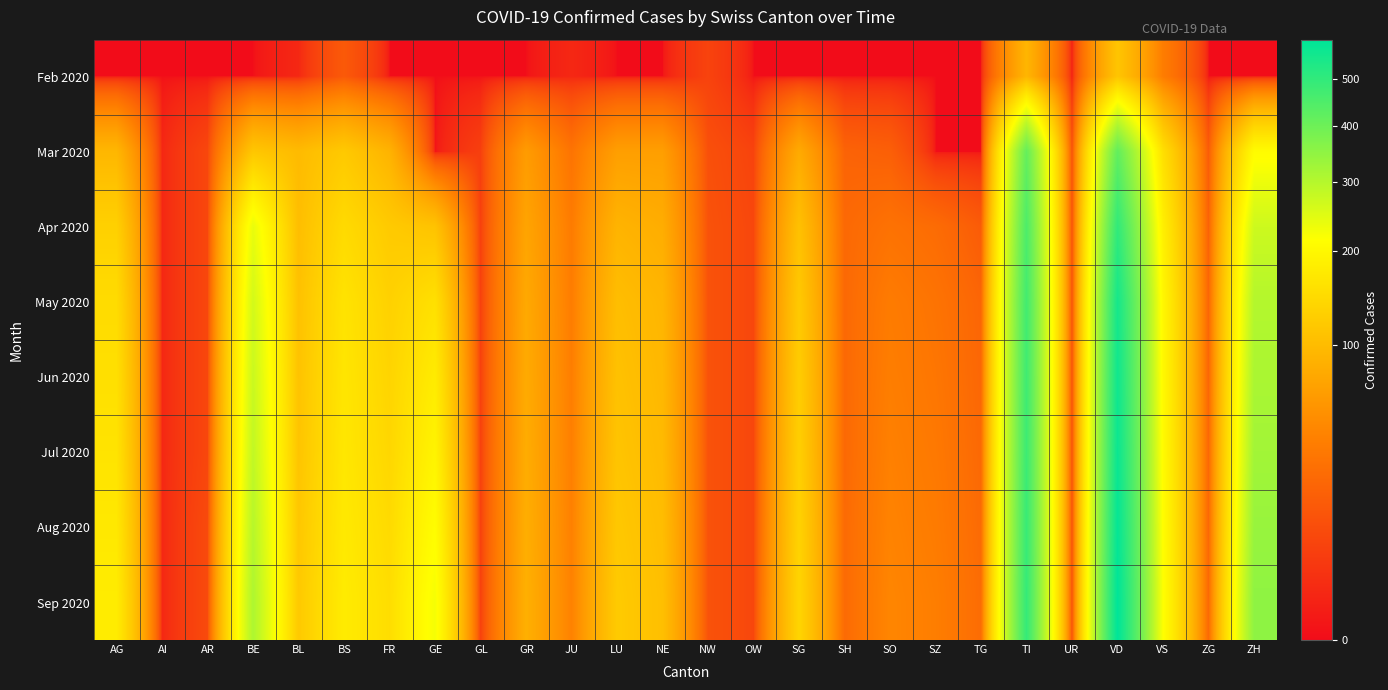

What is the total value across all series at GE?

1069